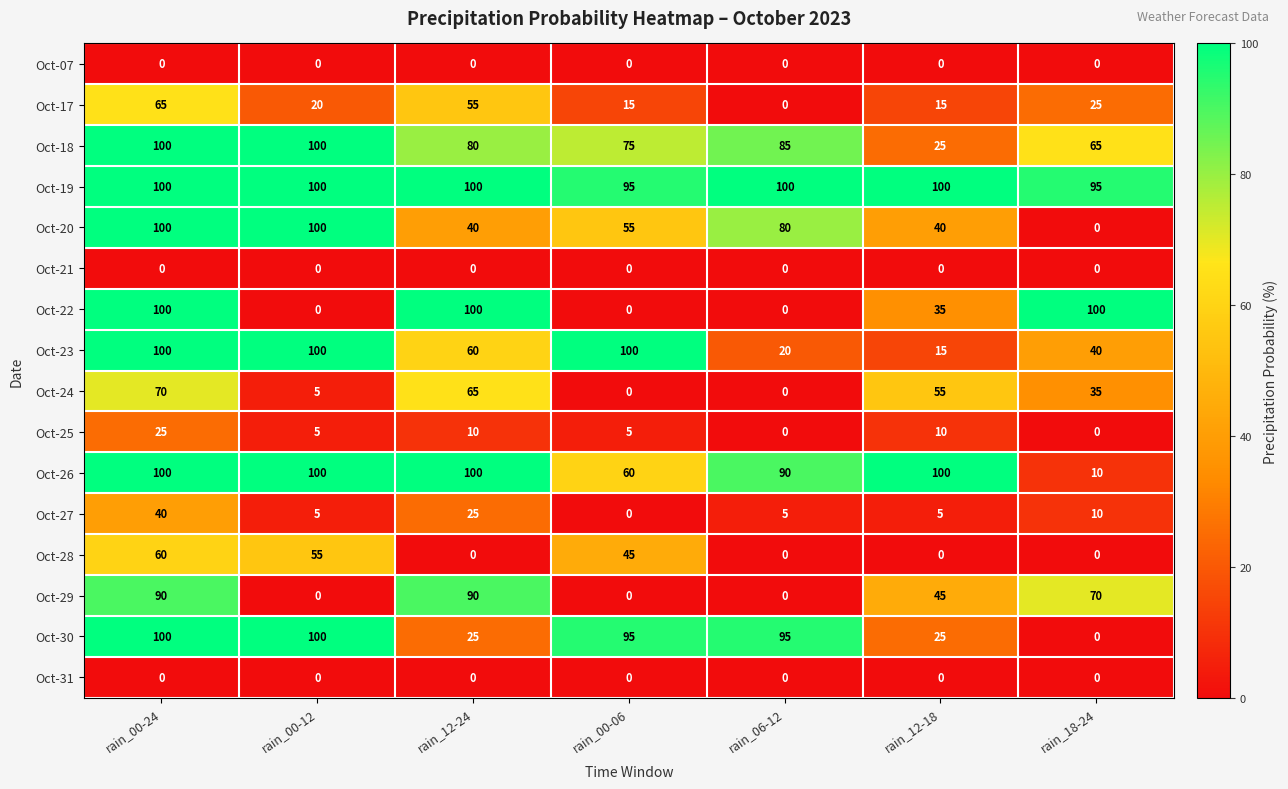

How many Oct-27 values are between 5 and 25?

5